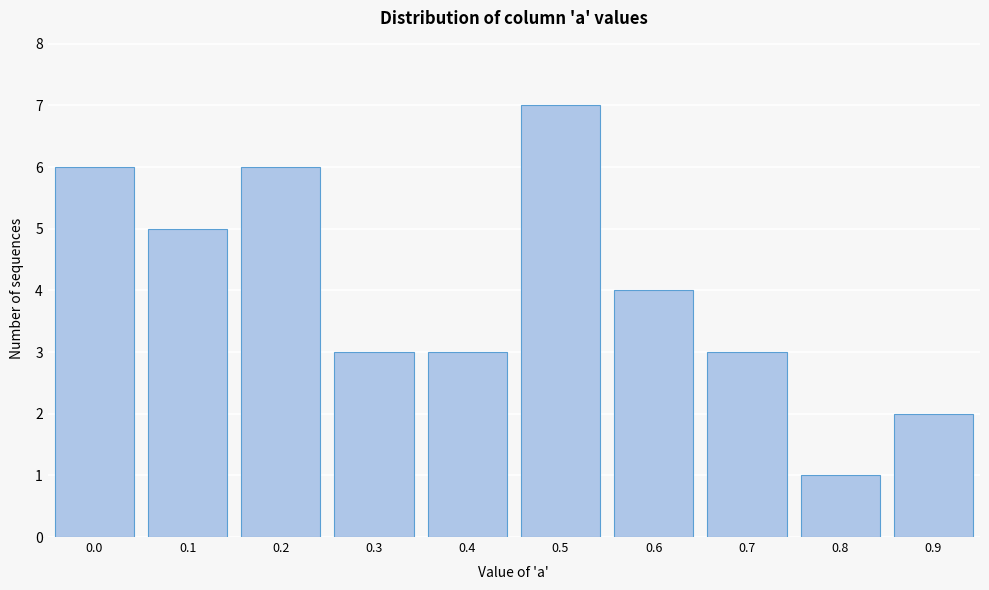

Reading left to right, extract all data points from this chart.

6	5	6	3	3	7	4	3	1	2